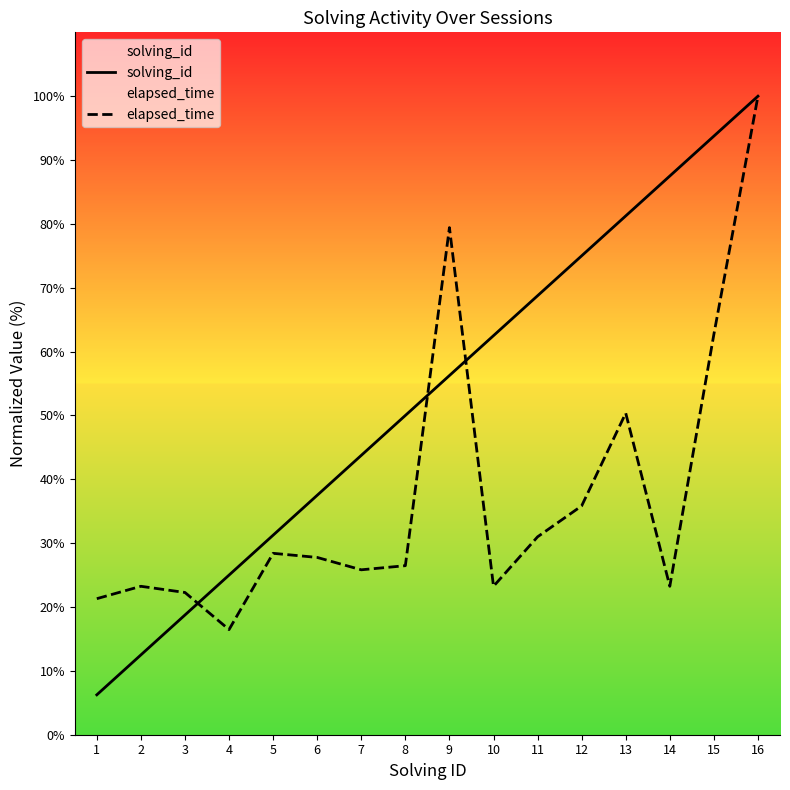

At which label is elapsed_time closest to 58?

15